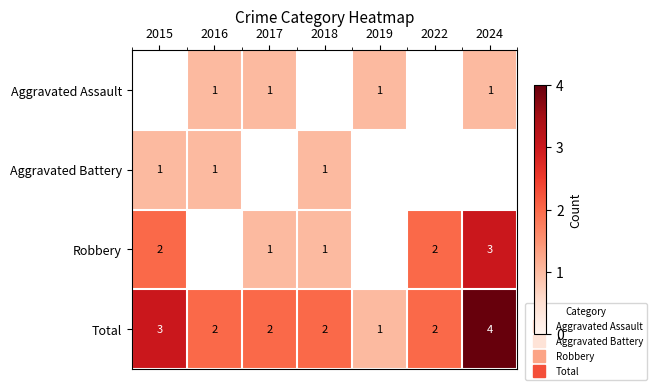

Which has a higher value, 2016 or 2024?

2016